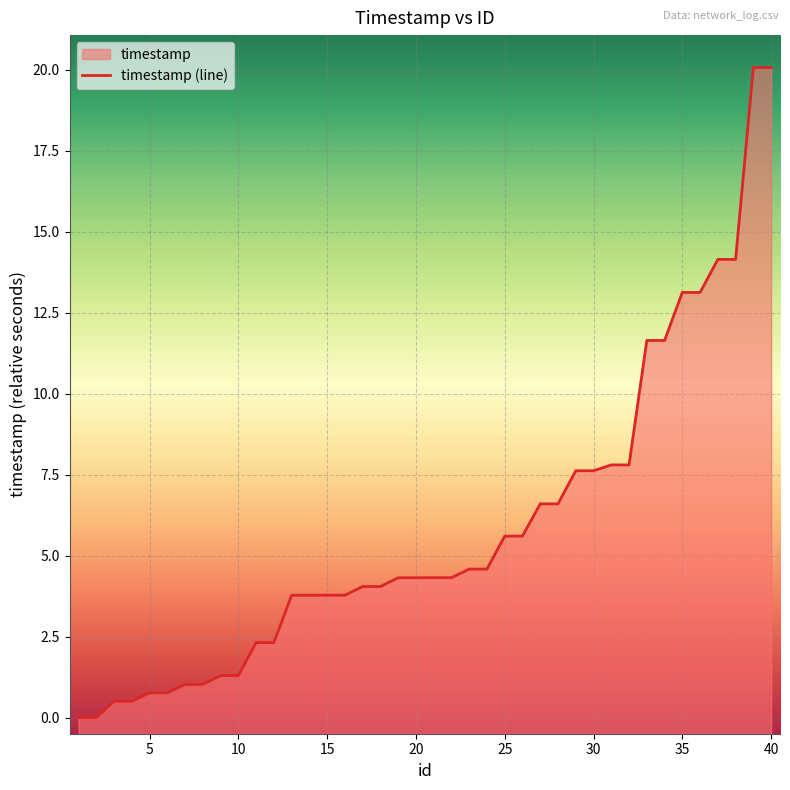

What is the greatest value displayed?

20.1